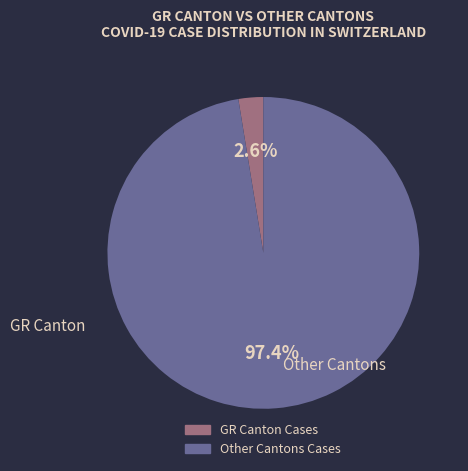

How many slices are in this pie chart?

2